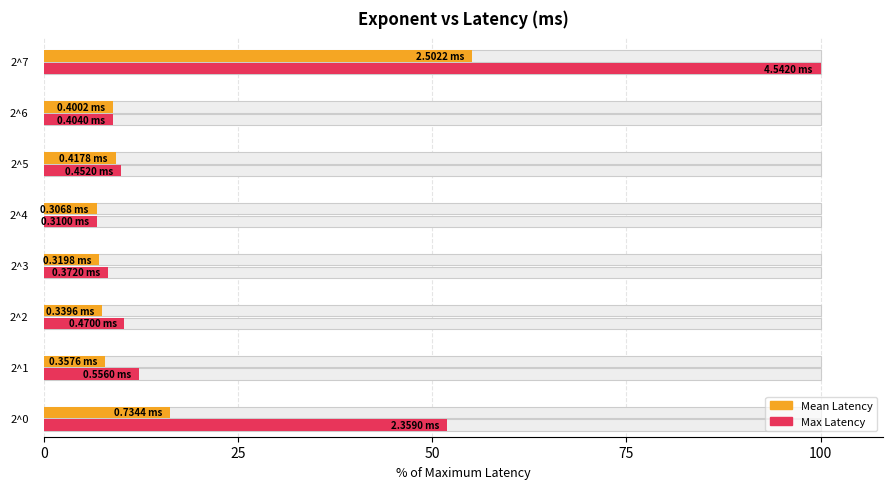

At how many categories does at least one series exceed 60?

1